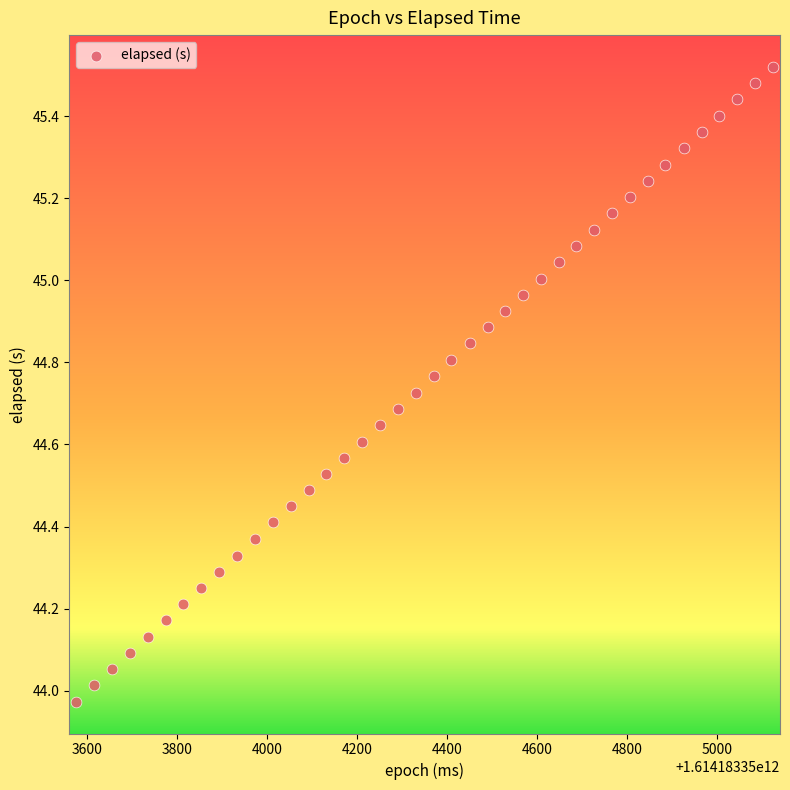

What is the range of Y values (max minus min)?

1.5